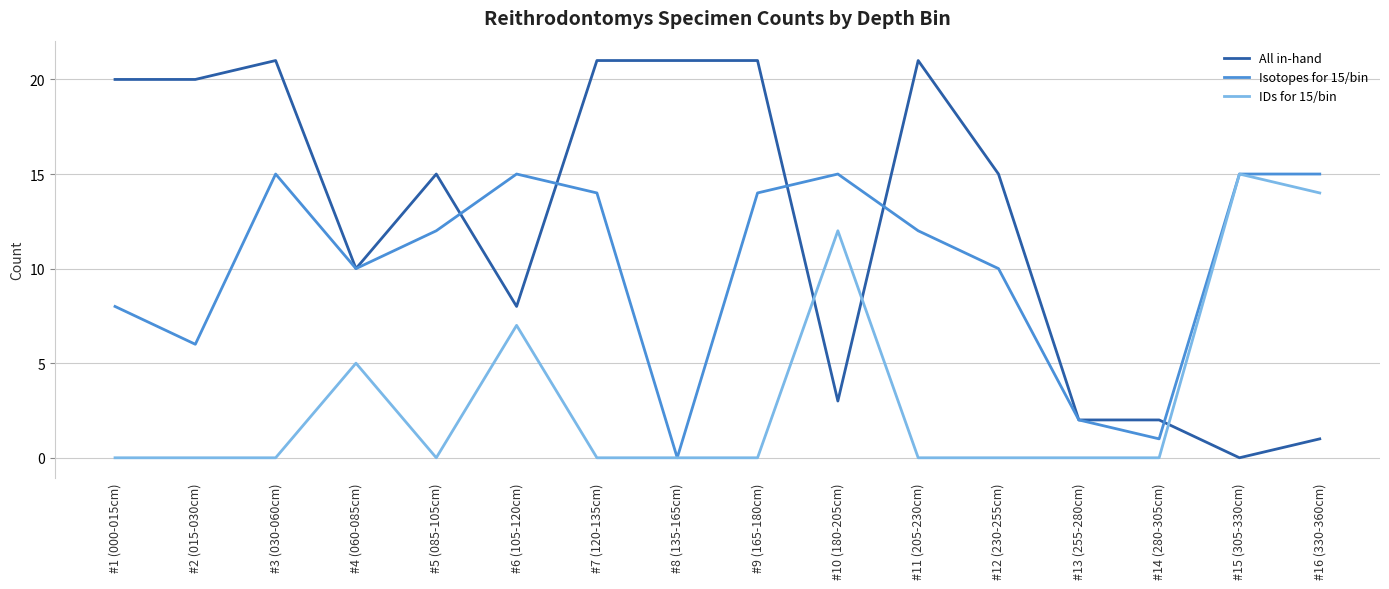

Which series changed the most between #2 (015-030cm) and #3 (030-060cm)?

Isotopes for 15/bin